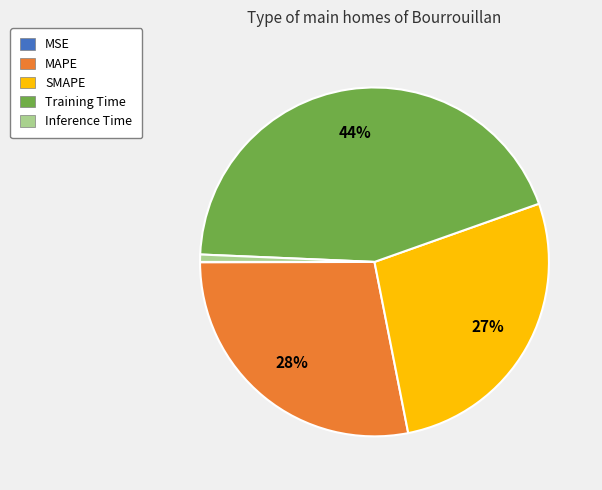

Do SMAPE and Inference Time together represent more than half of the pie?

No